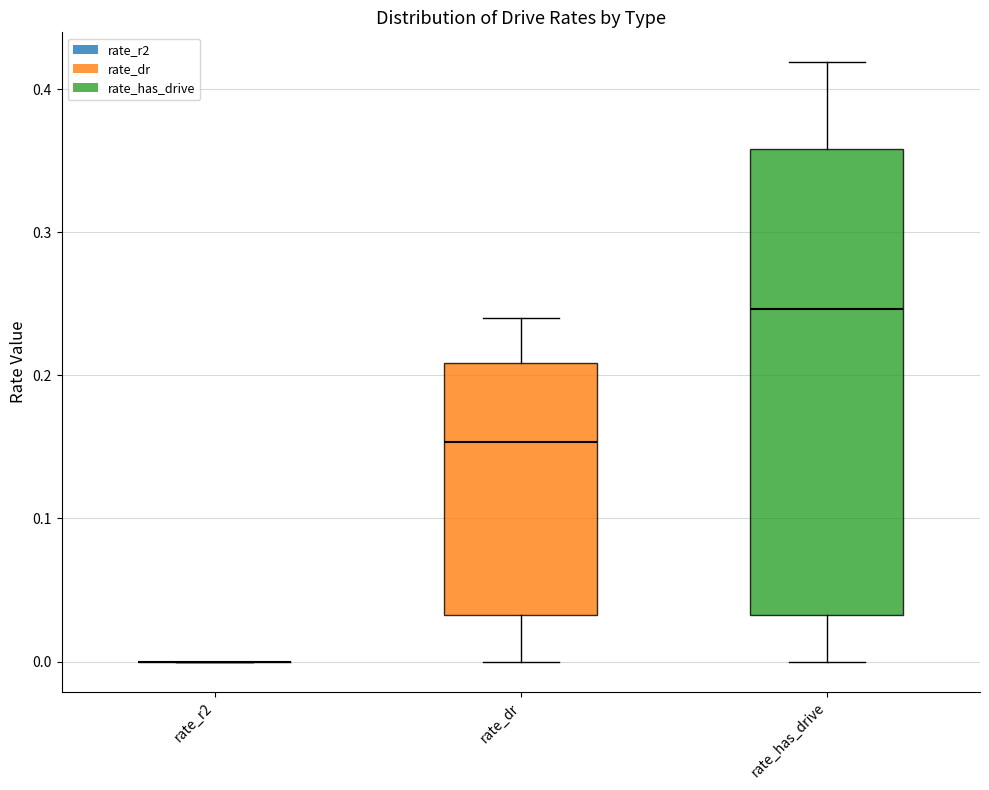

Comparing the boxes themselves (not the whiskers), which one is the tallest?

rate_has_drive